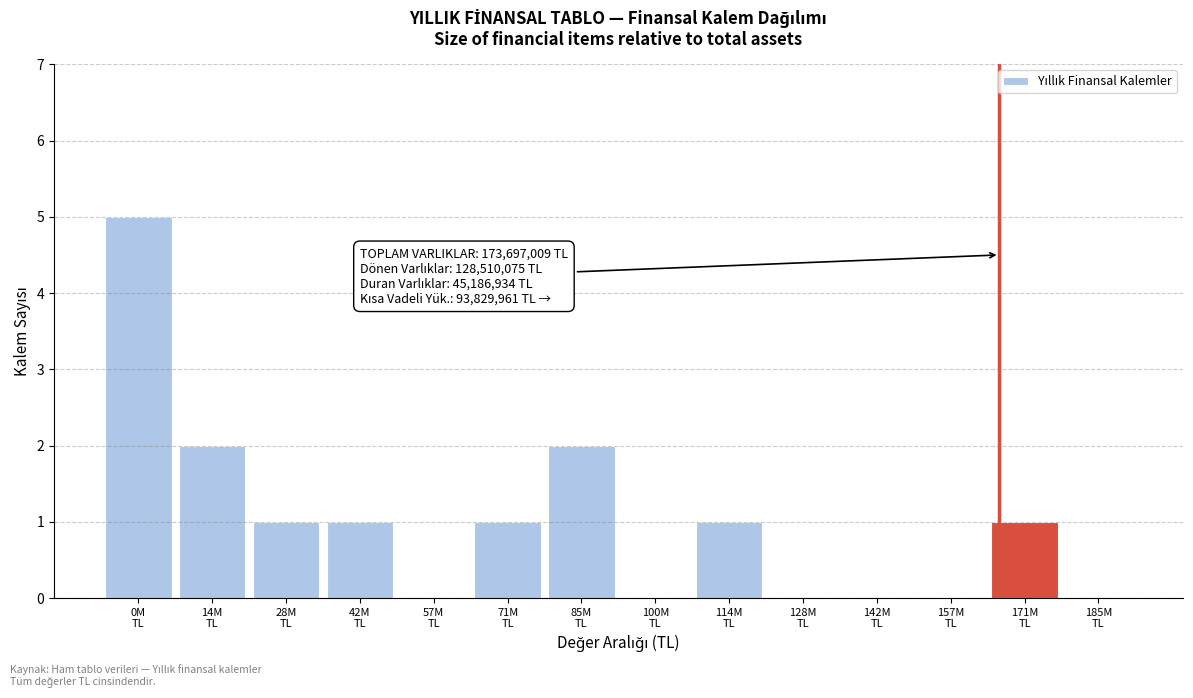

What is the sum of all values?

14